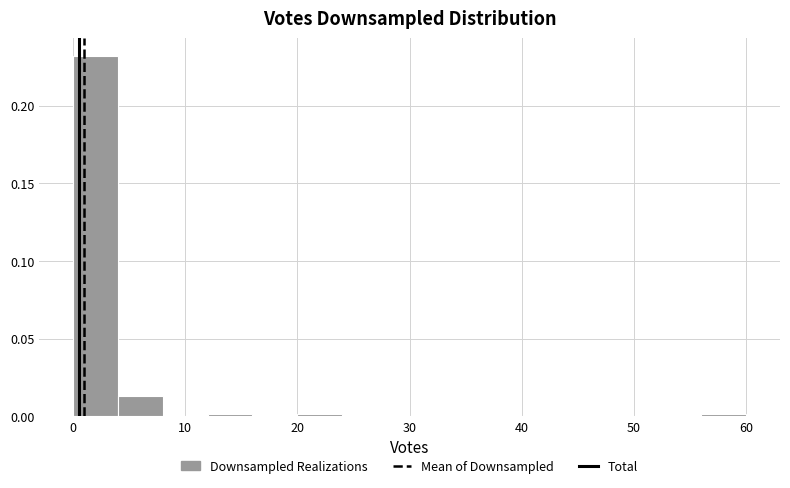

Reading left to right, list every bar in this chart as the range it spans on the x-axis followed by its height. The values are not printed on the chart, so give them approximately, as read against the axis.

0 to 4: 0.230
4 to 8: 0.015
8 to 12: 0
12 to 16: under 0.005
16 to 20: 0
20 to 24: under 0.005
24 to 28: 0
28 to 32: 0
32 to 36: 0
36 to 40: 0
40 to 44: 0
44 to 48: 0
48 to 52: 0
52 to 56: 0
56 to 60: under 0.005